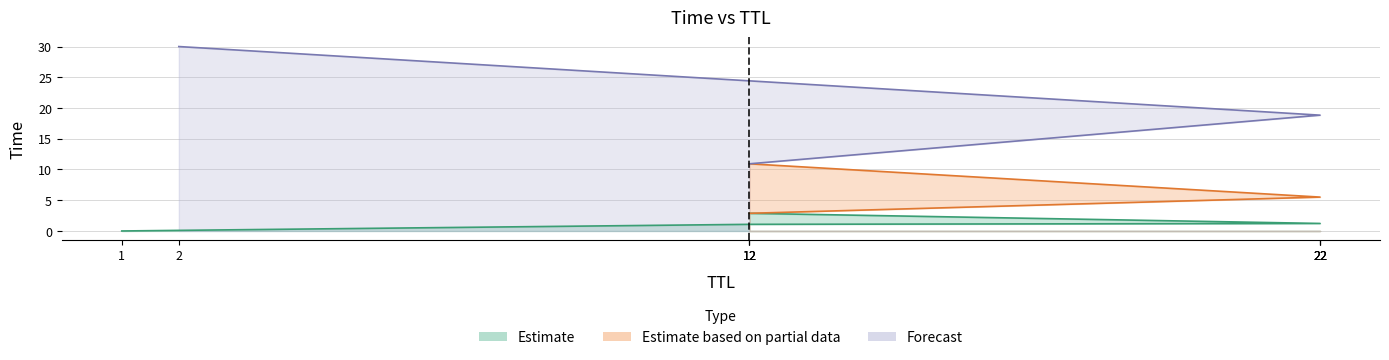

Which category has the highest value across all series?

2